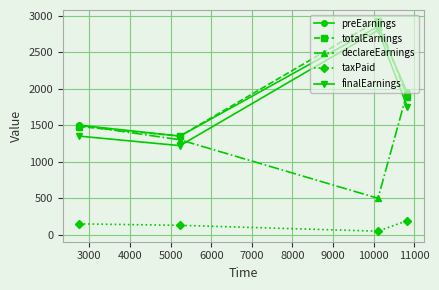

How many preEarnings values are between 1500 and 2850?

3